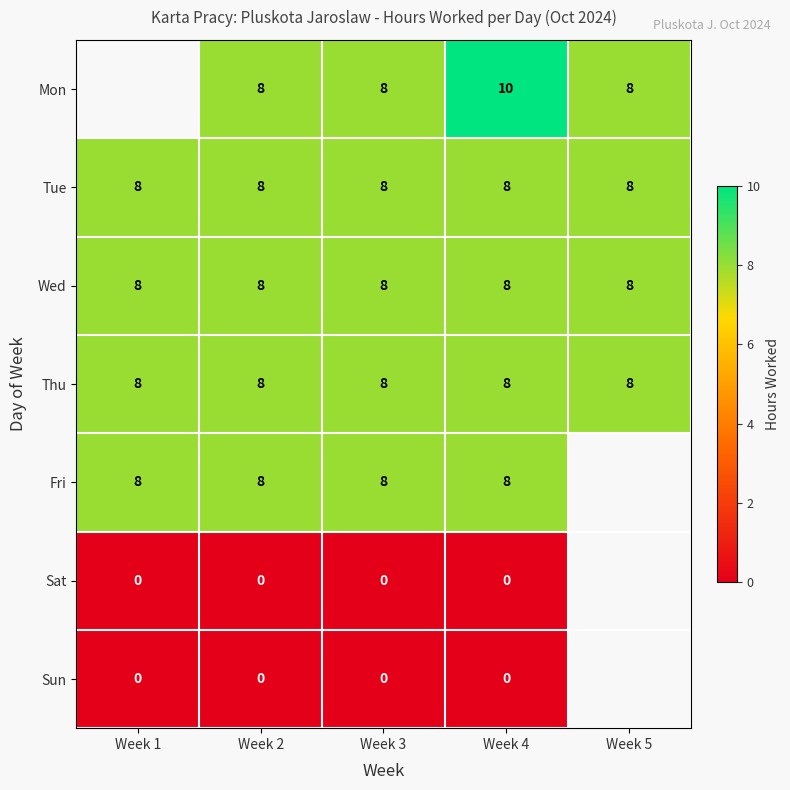

Which category has the highest value across all series?

Week 4